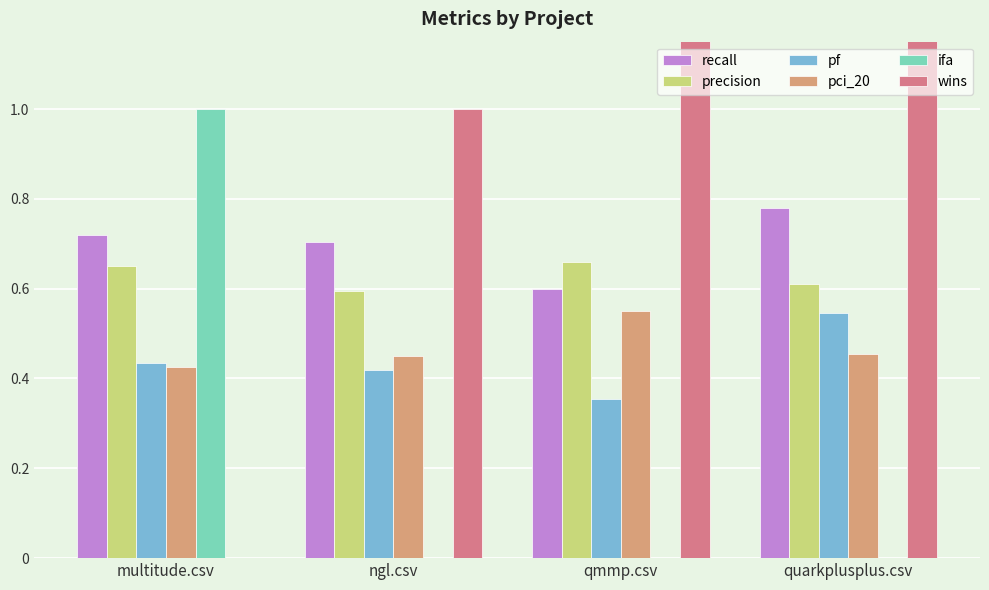

Which series has the largest total across all categories?

wins